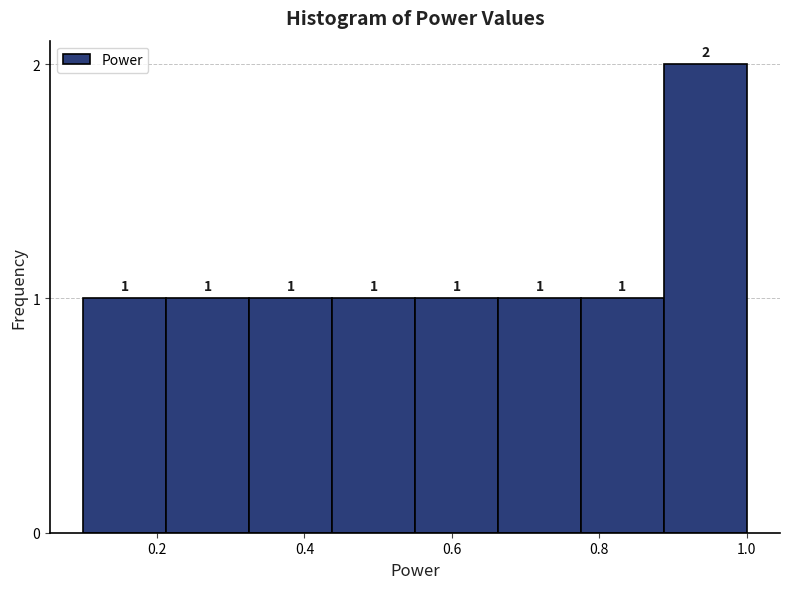

Over which range of the x-axis is the bar tallest?

0.88 to 1.00